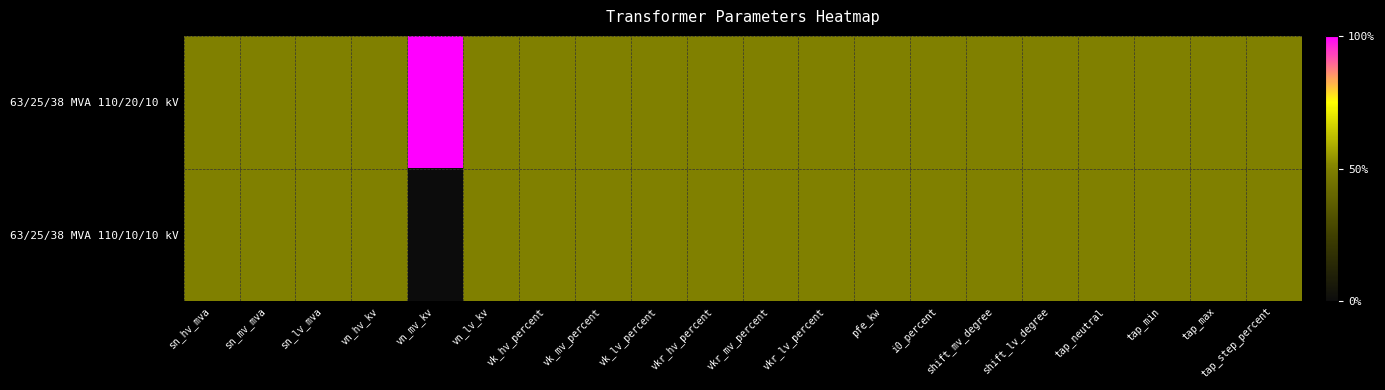

How many distinct data groups are displayed?

2